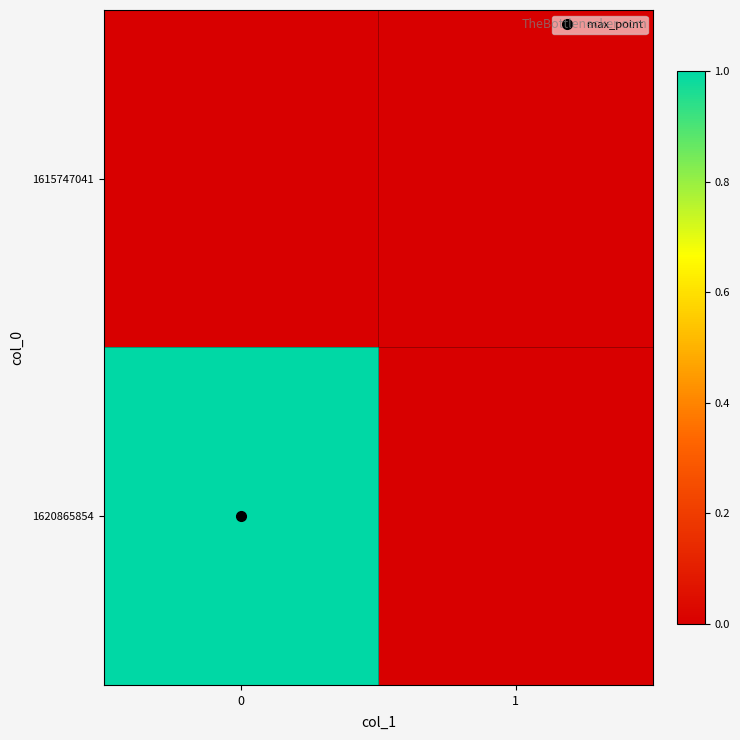

Rank the series at 0 from highest to lowest value.

1620865854, 1615747041